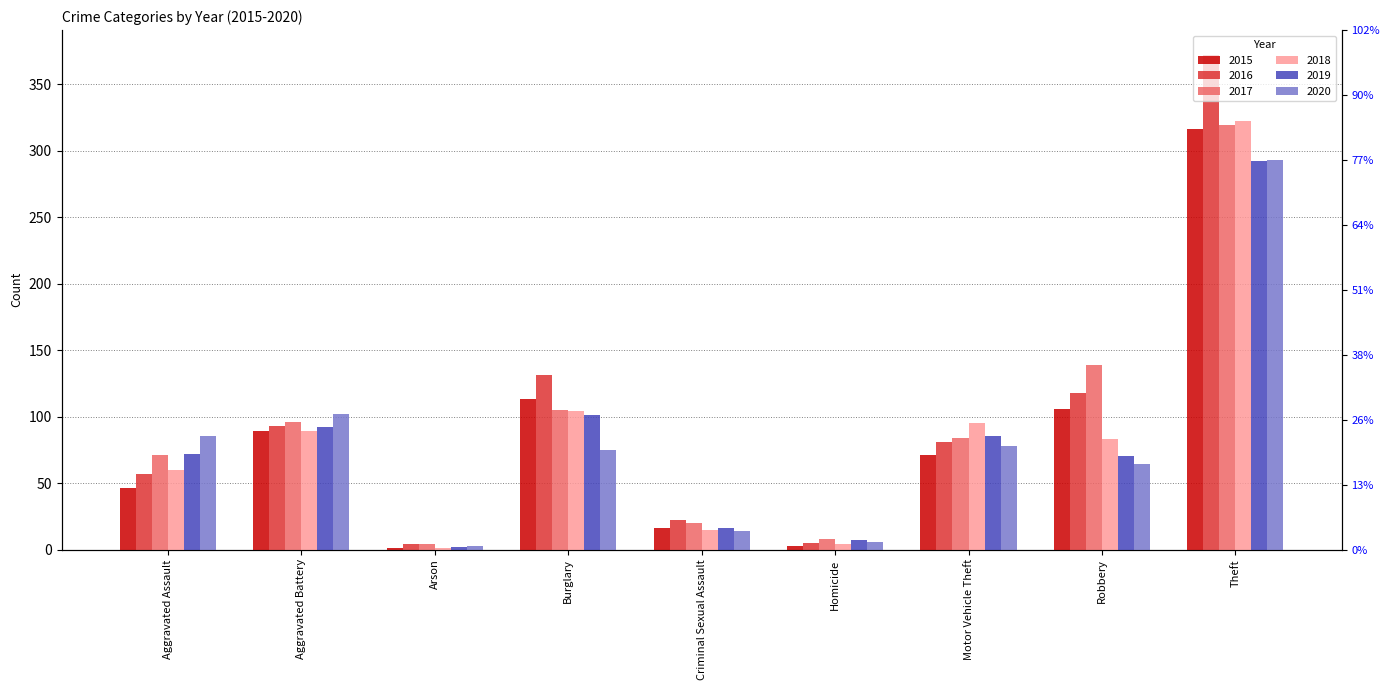

Which has a higher value, Burglary or Criminal Sexual Assault?

Burglary